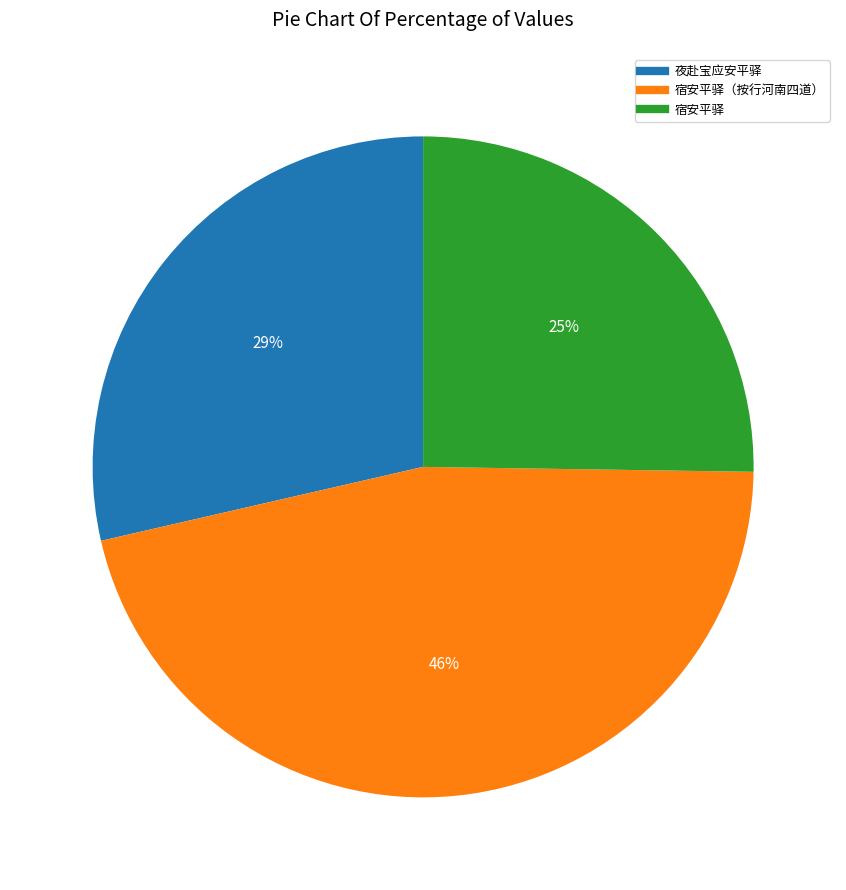

Is there a majority slice in this chart?

No